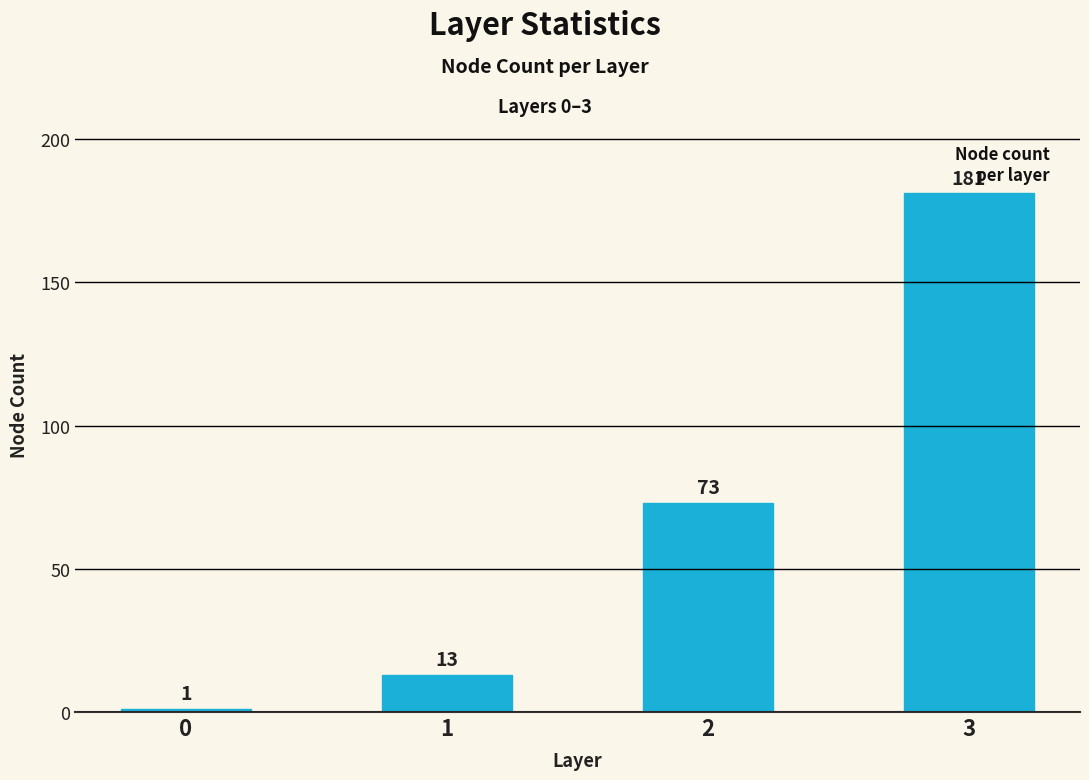

Is it true that the value at 0 is 1?

True